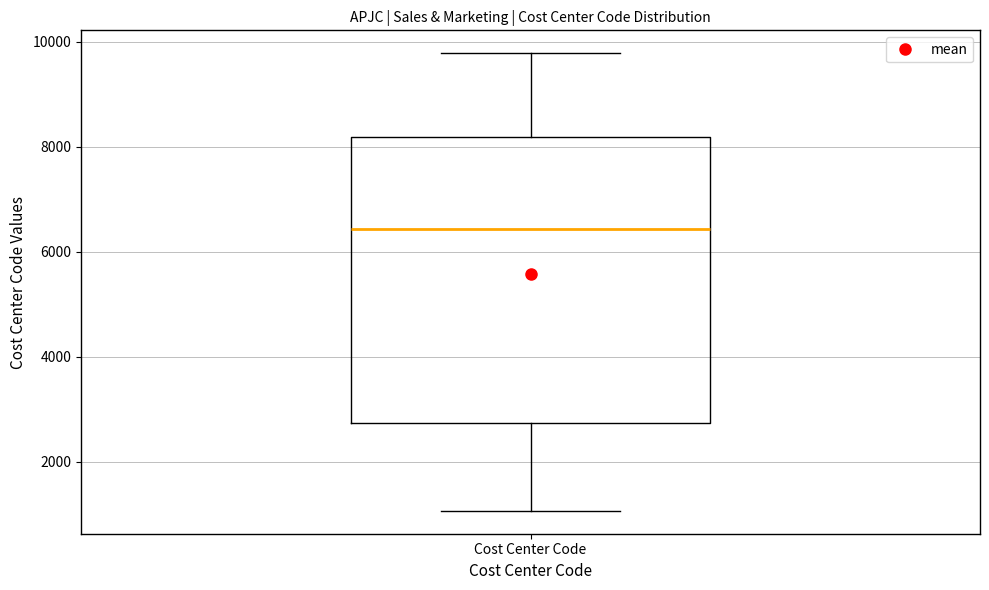

Where does the median line of the box for Cost Center Code sit on the y-axis? The values are not printed on the chart, so give them approximately, as read against the axis.

6400